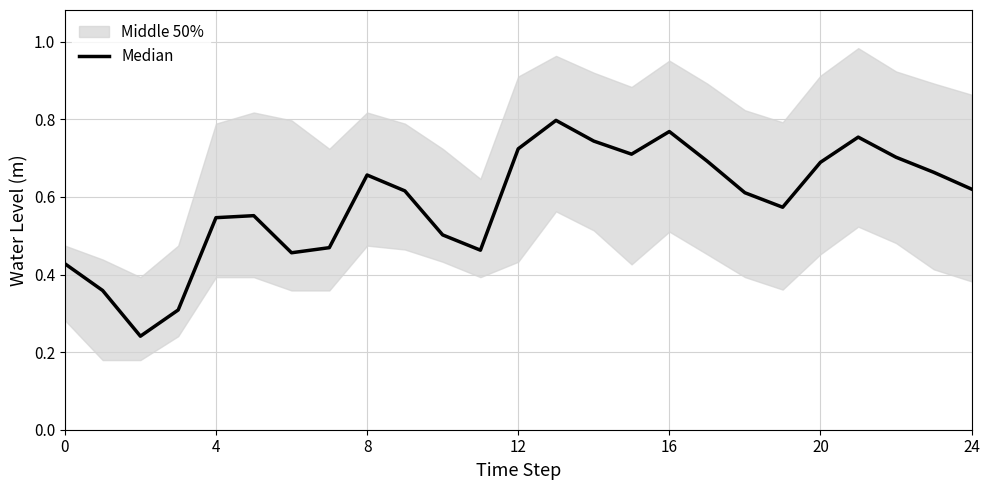

What is the sum of all values?

14.6